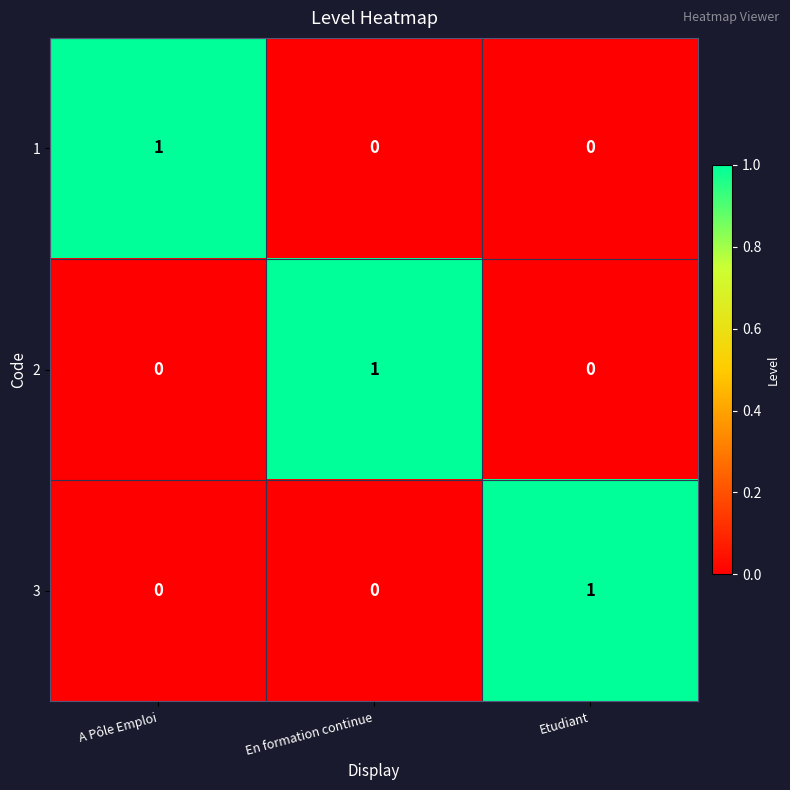

At how many categories does at least one series exceed 0?

3